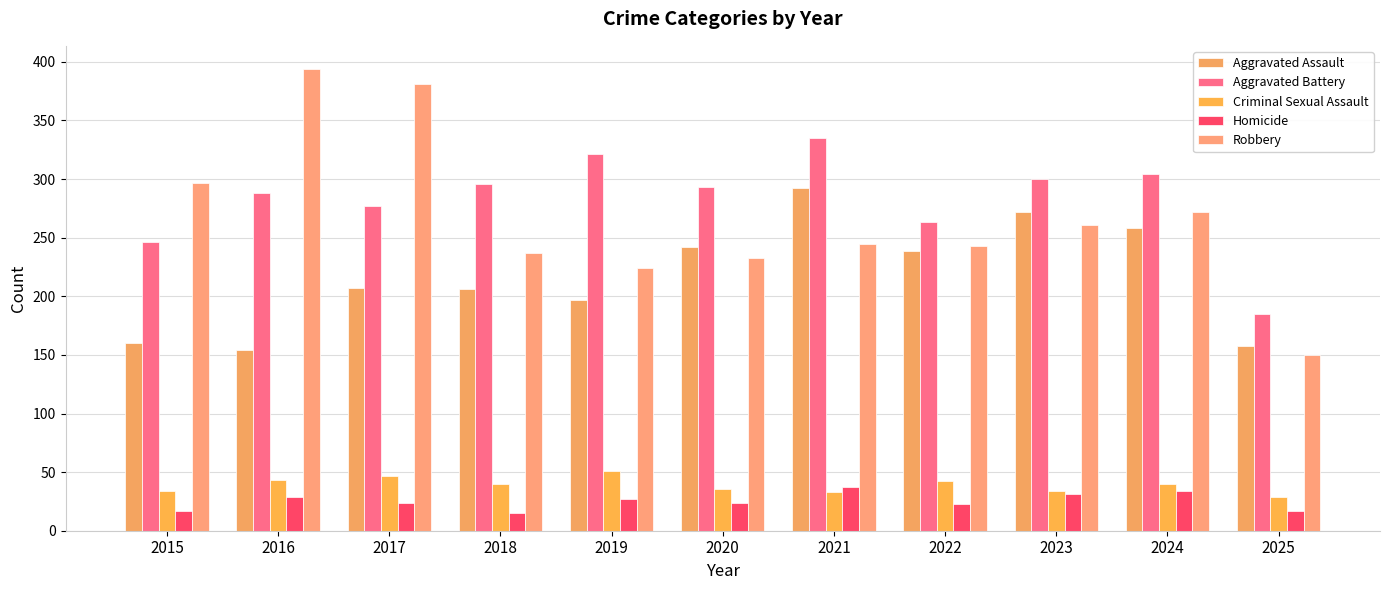

What is the difference between the maximum and minimum values in the Robbery series?

244